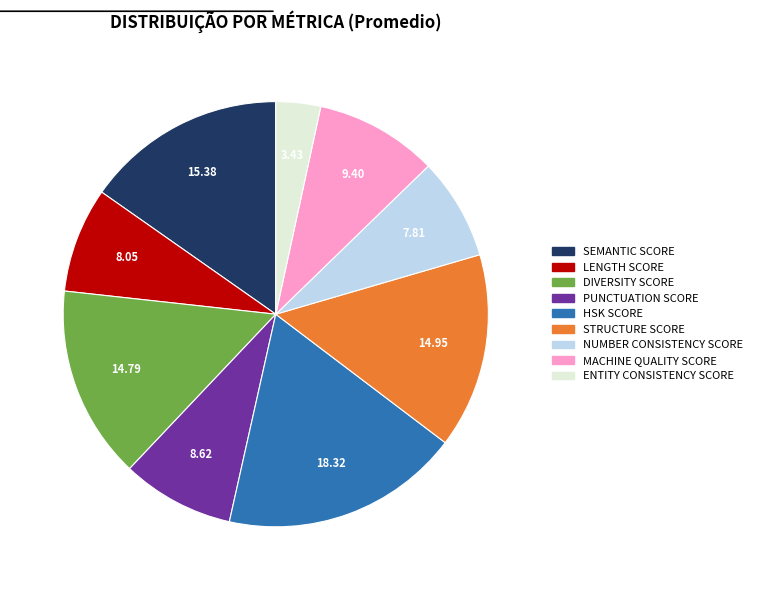

Is there a majority slice in this chart?

No